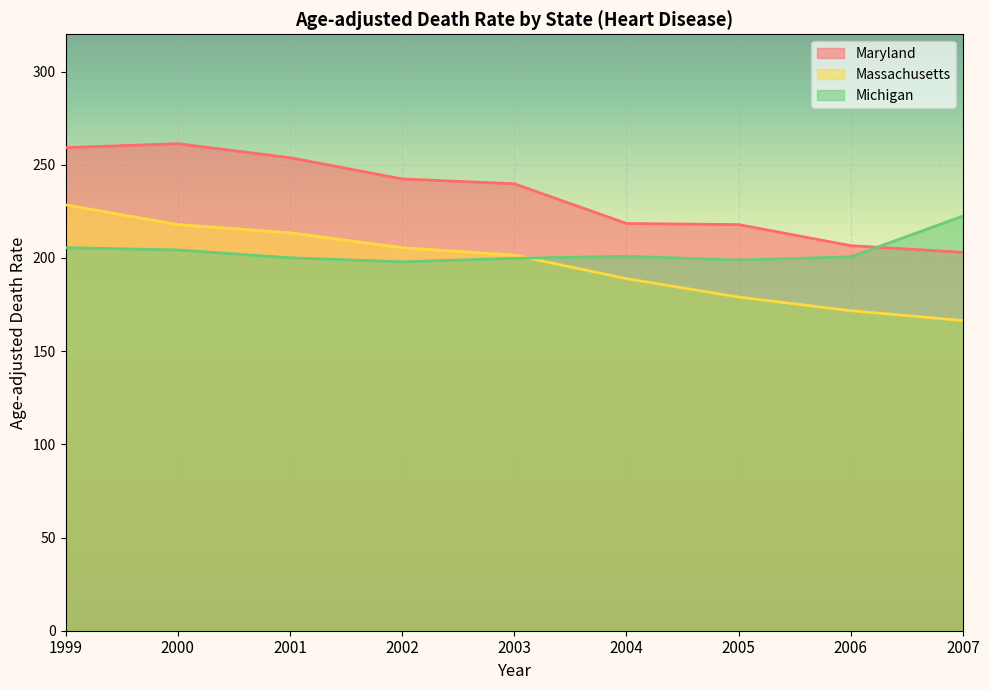

Reading left to right, transcribe all the data shown in this chart.

Maryland: 1999=259.2	2000=261.3	2001=253.8	2002=242.4	2003=239.8	2004=218.5	2005=217.9	2006=206.6	2007=203.0
Massachusetts: 1999=228.5	2000=217.9	2001=213.5	2002=205.5	2003=201.5	2004=188.9	2005=179.0	2006=171.7	2007=166.4
Michigan: 1999=205.5	2000=204.3	2001=200.1	2002=197.9	2003=199.8	2004=200.9	2005=198.9	2006=200.6	2007=222.5